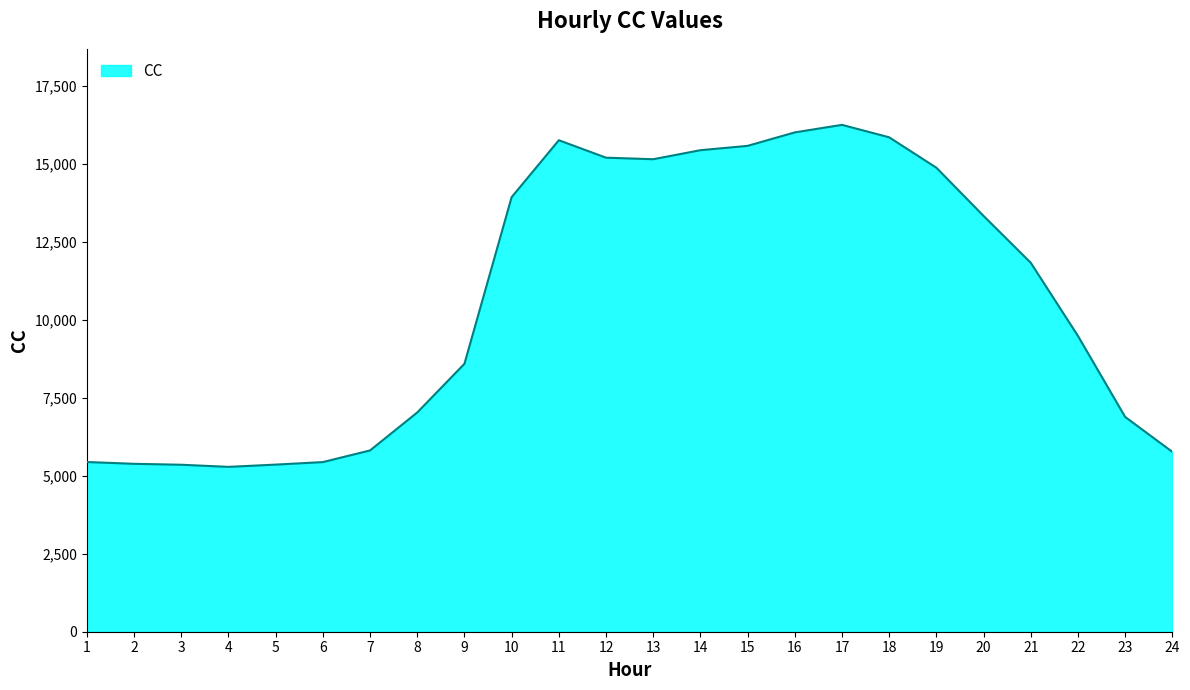

Which category has the highest value across all series?

17